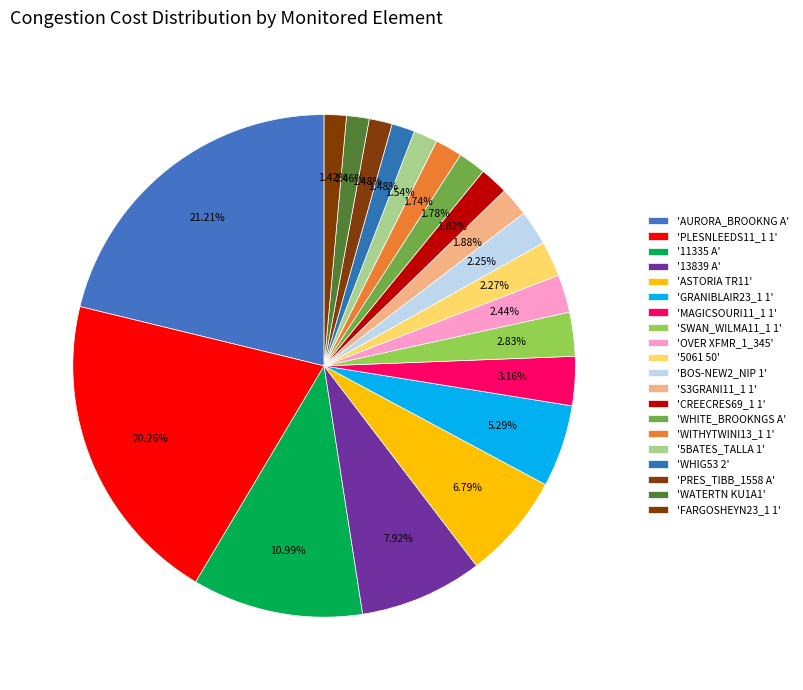

What is the smallest slice in the pie chart?

FARGOSHEYN23_1 1